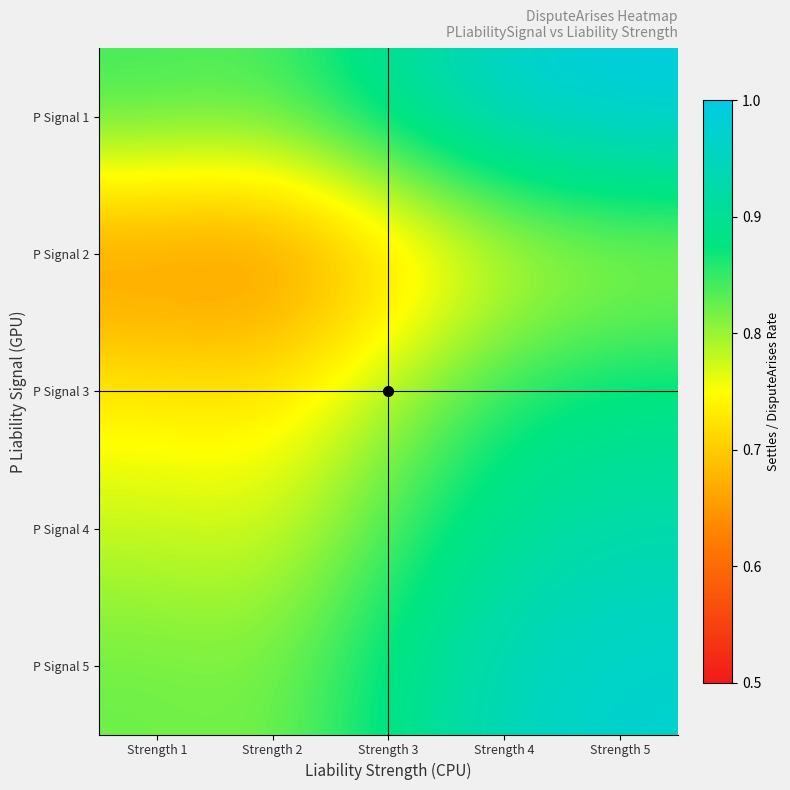

Rank the series at Strength 5 from lowest to highest value.

P Signal 2, P Signal 3, P Signal 4, P Signal 5, P Signal 1